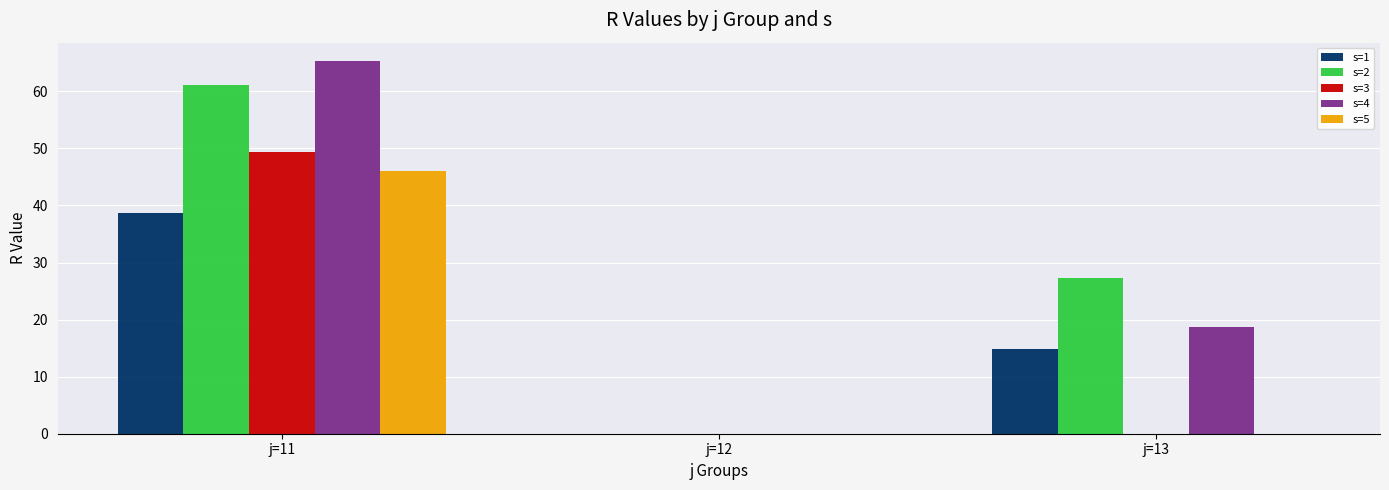

The s=1 series shows 20.5 at j=12. True or false?

False